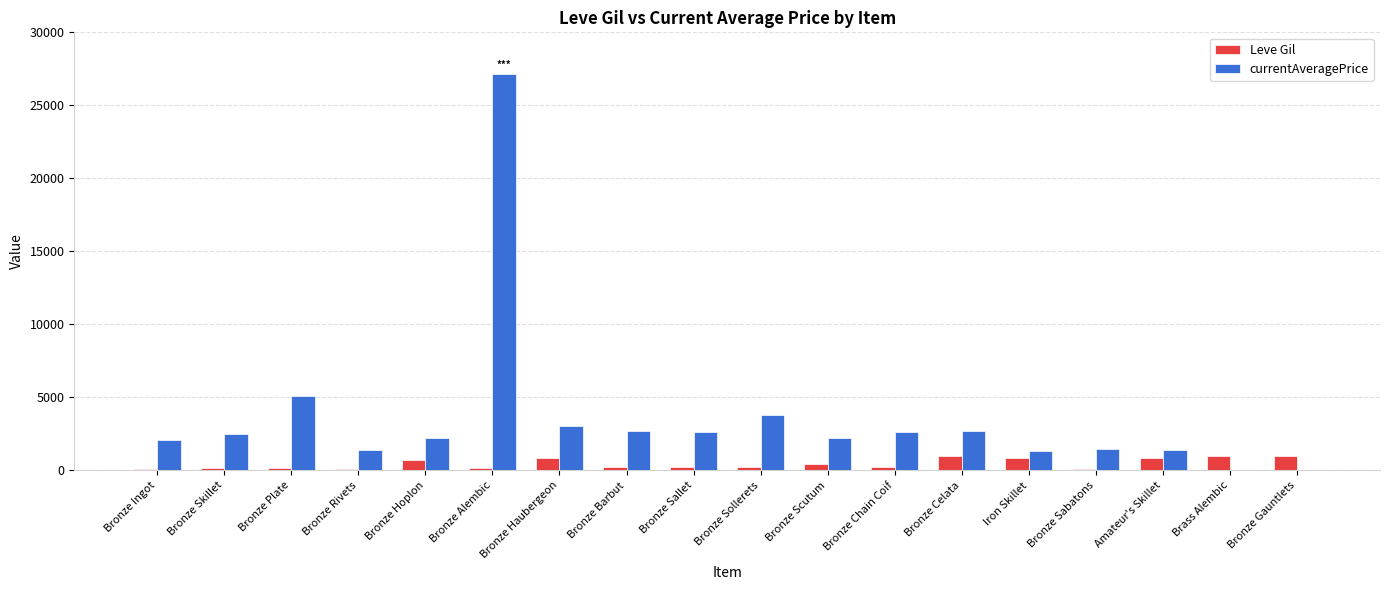

Is the value of currentAveragePrice at Iron Skillet greater than the value of Leve Gil at Bronze Rivets?

Yes